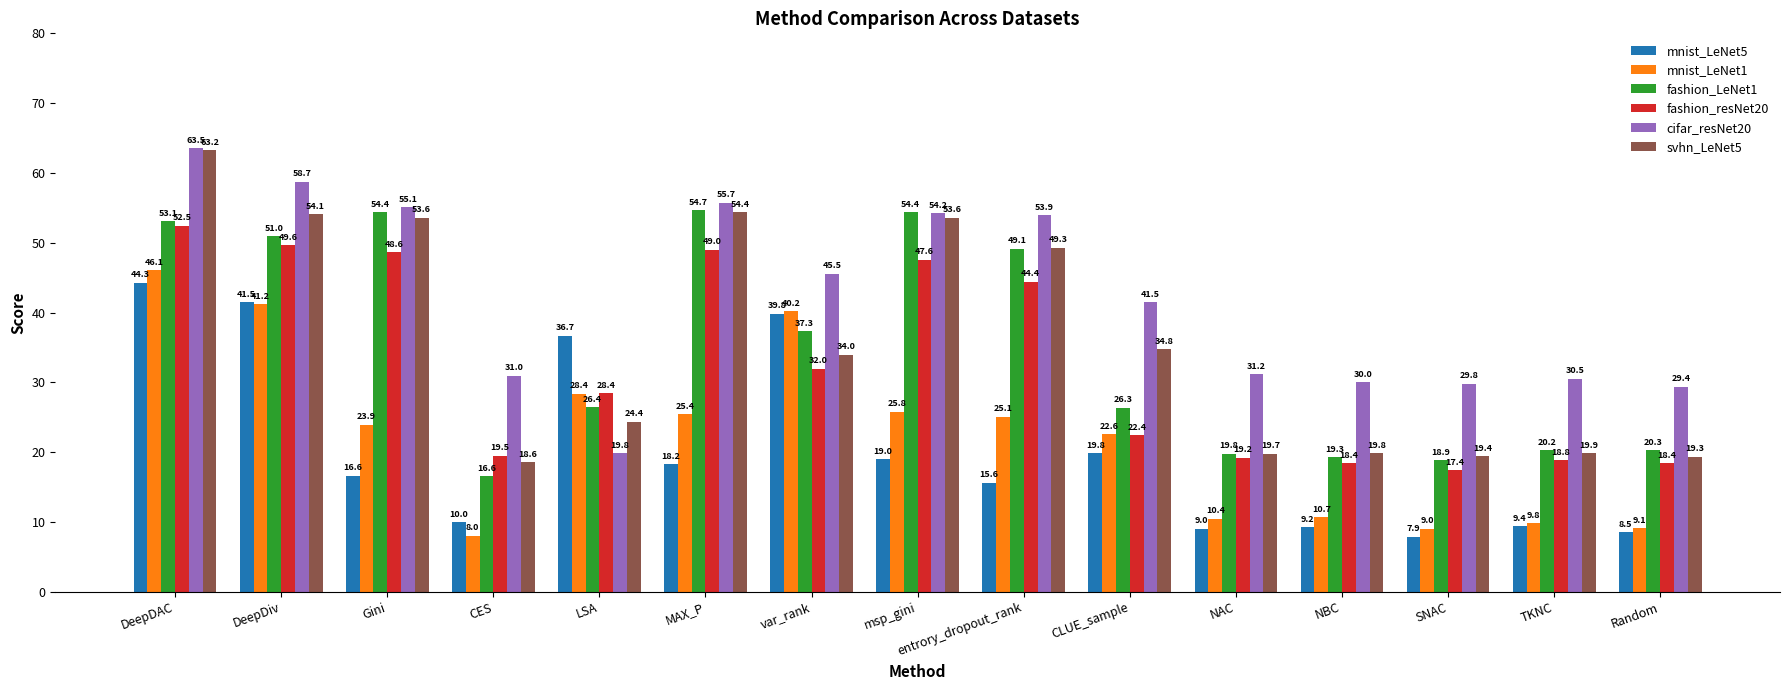

True or false: fashion_resNet20 has a value of 78.6 at DeepDAC.

False